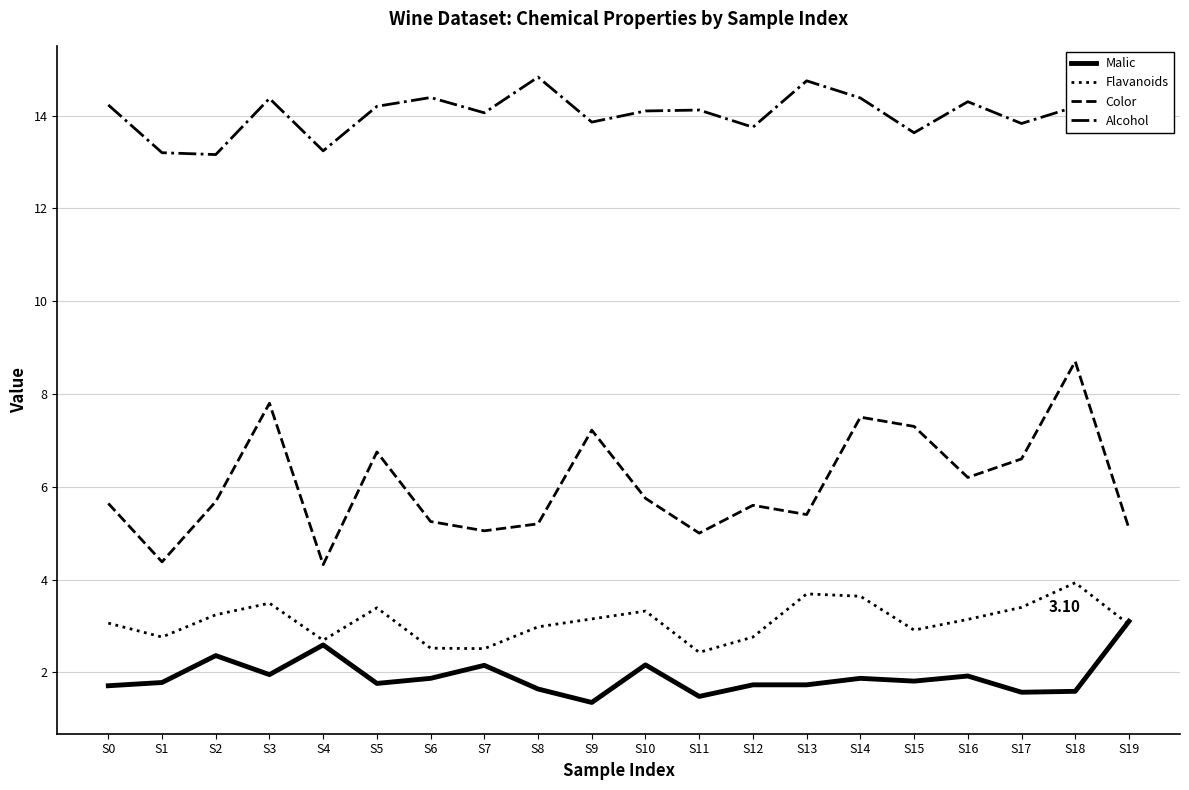

What is the total value across all series at S6?

24.0